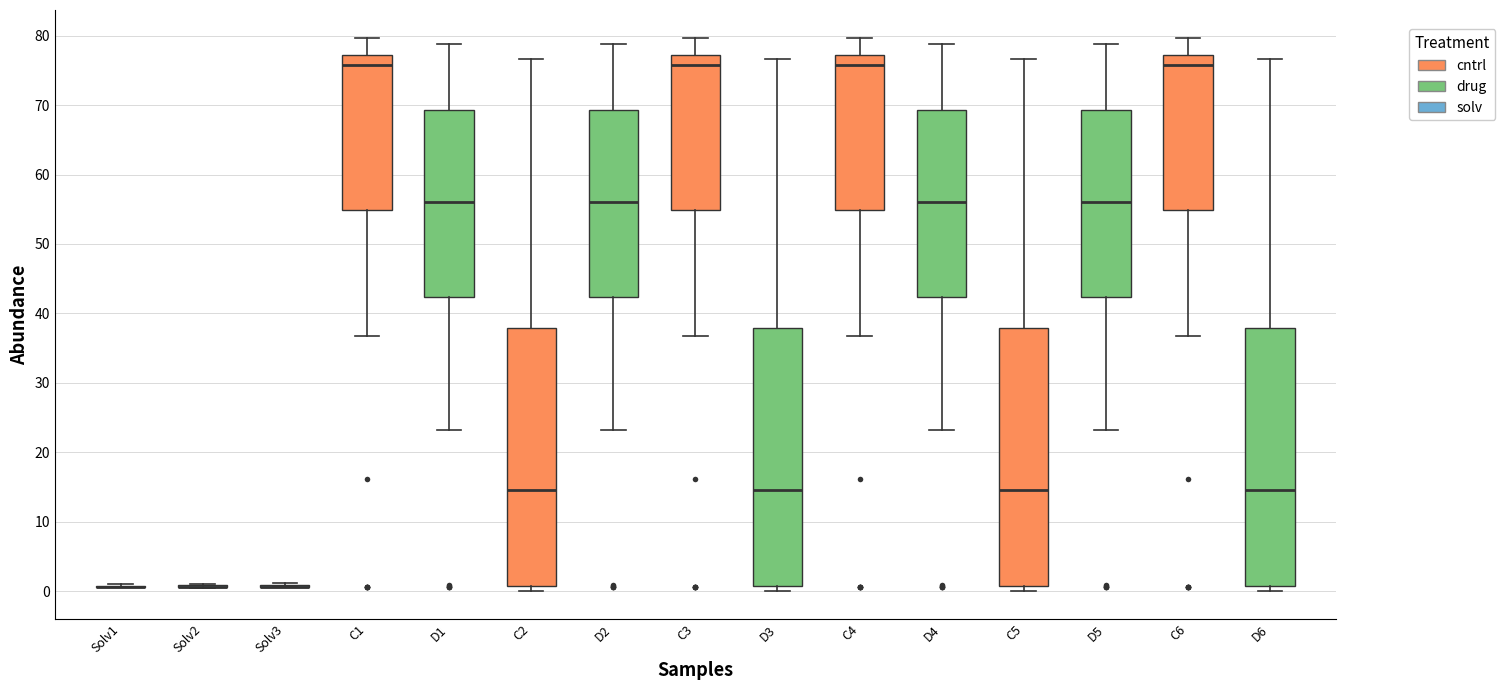

Where does the upper whisker of the box for C5 end on the y-axis? The values are not printed on the chart, so give them approximately, as read against the axis.

77